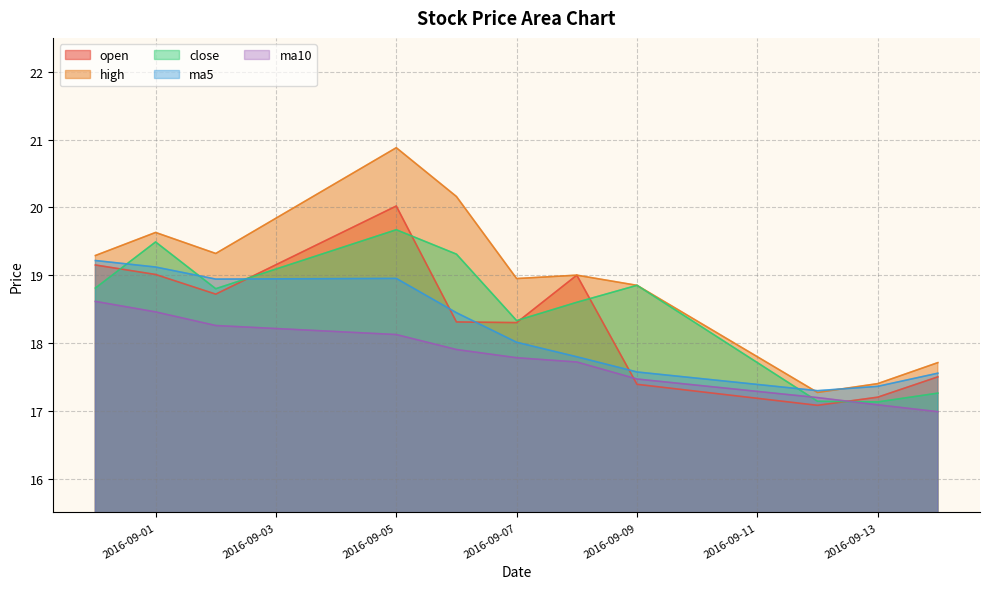

At which category is the sum across all series the highest?

2016-09-05